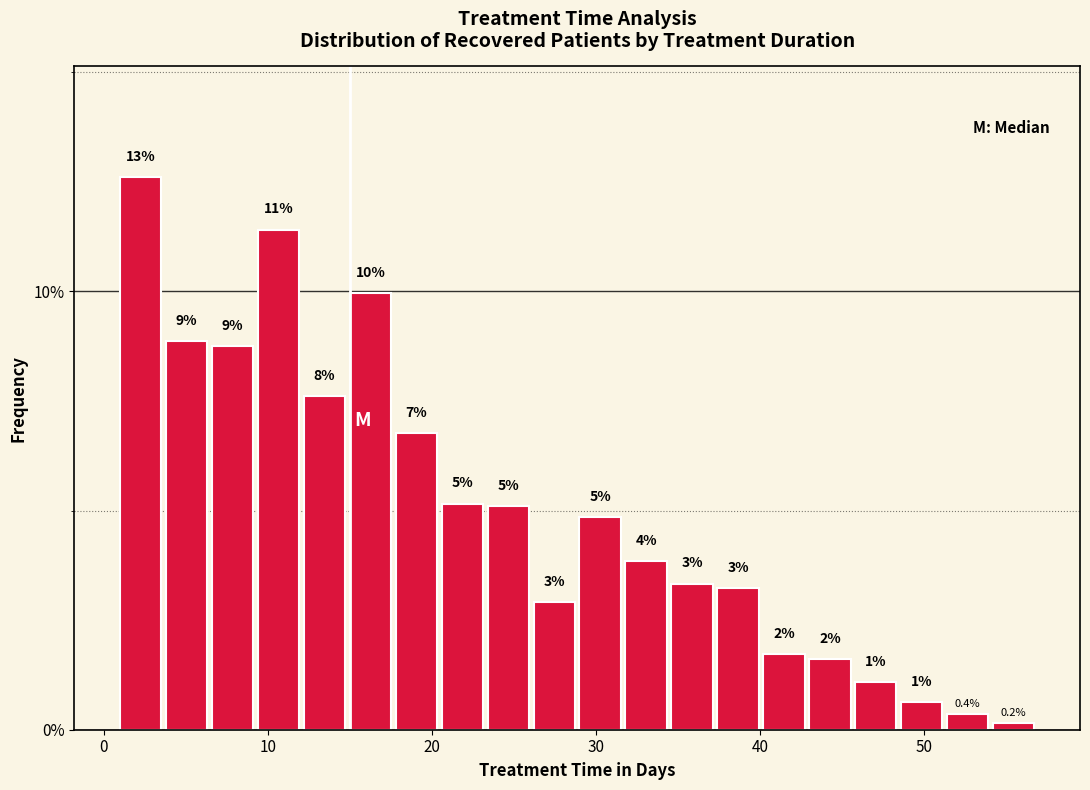

Around what value on the x-axis is the tallest bar? Give the approximate position of its centre, as read against the axis.

2